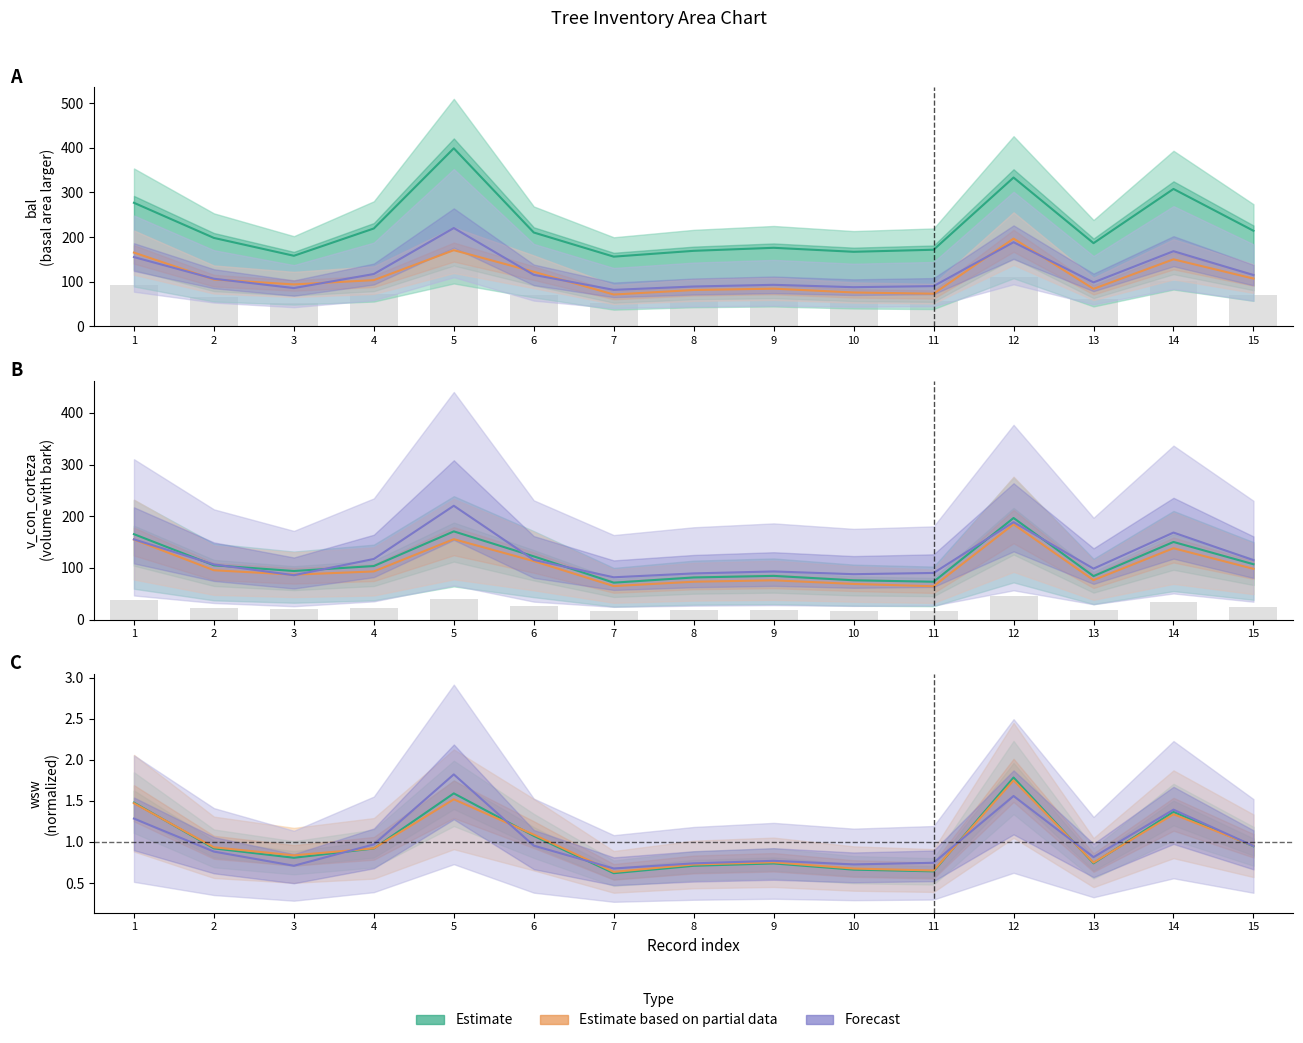

Which has a higher value, 9 or 8?

9